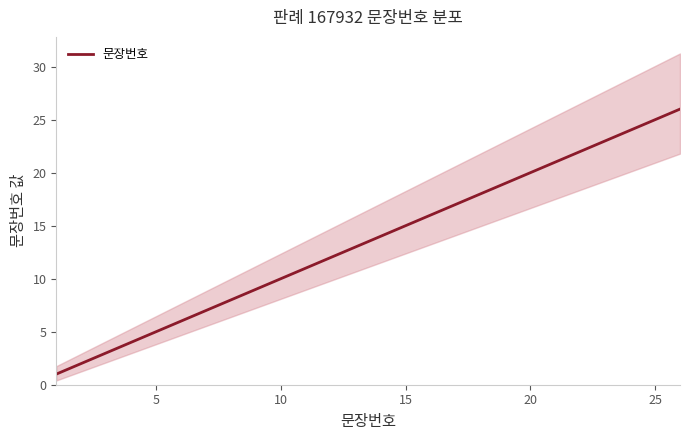

True or false: the data shows 12 at 22.

False